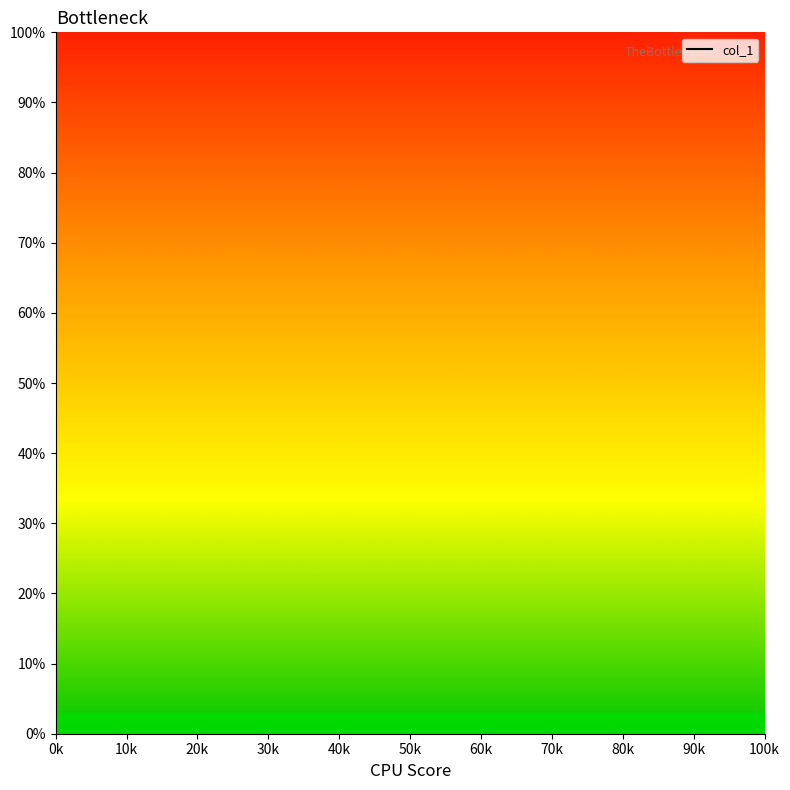

Between 50k and 20k, which is larger?

20k